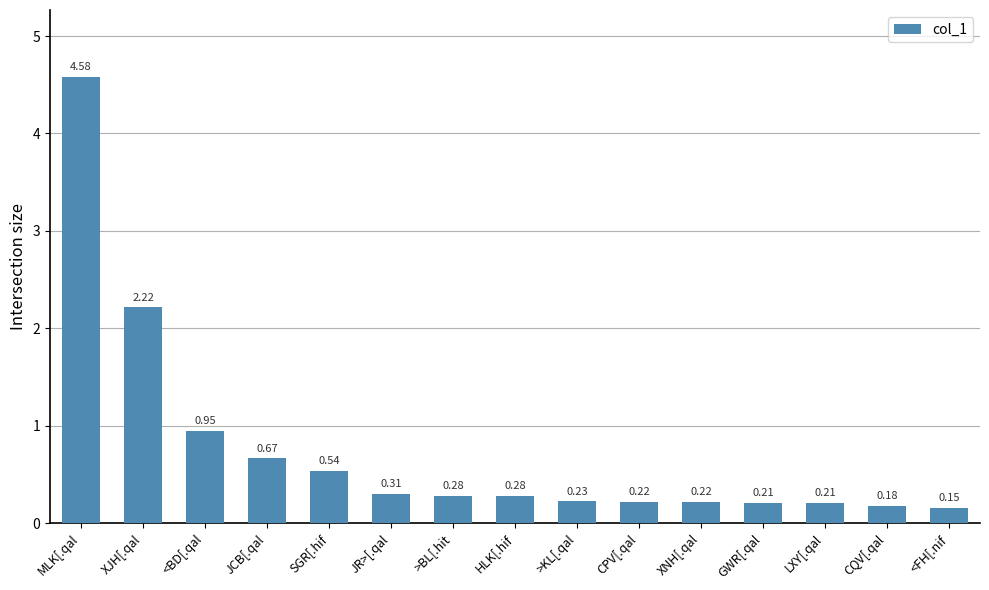

How many bars are there in total?

15